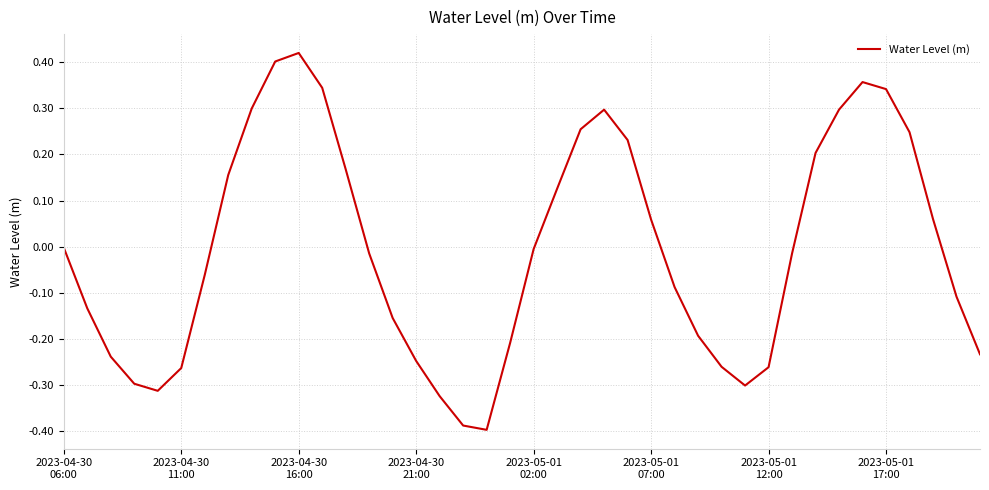

How many lines are shown in the chart?

1